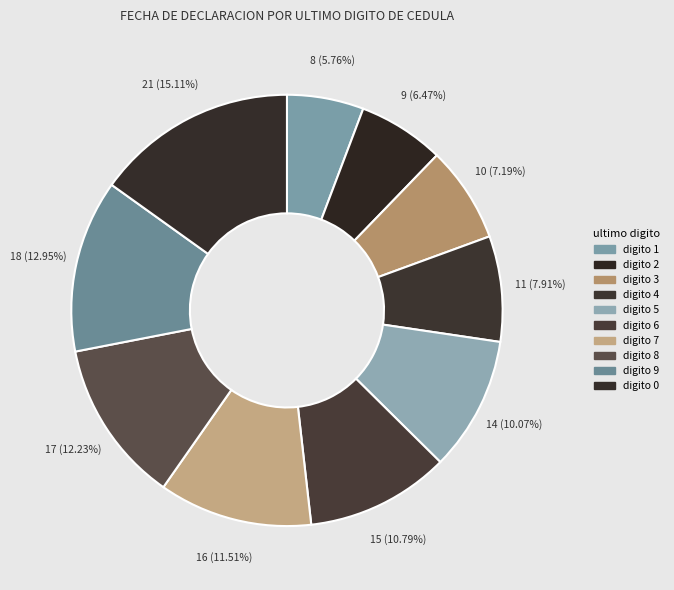

How many segments does this pie chart have?

10